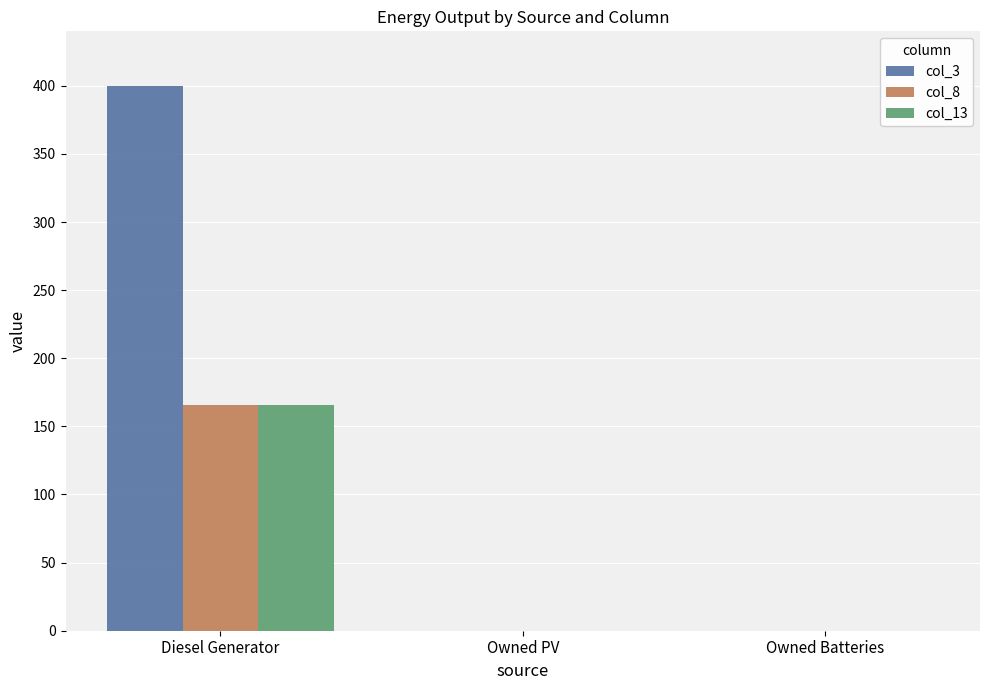

What is the difference between the col_13 values at Diesel Generator and Owned Batteries?

166.0